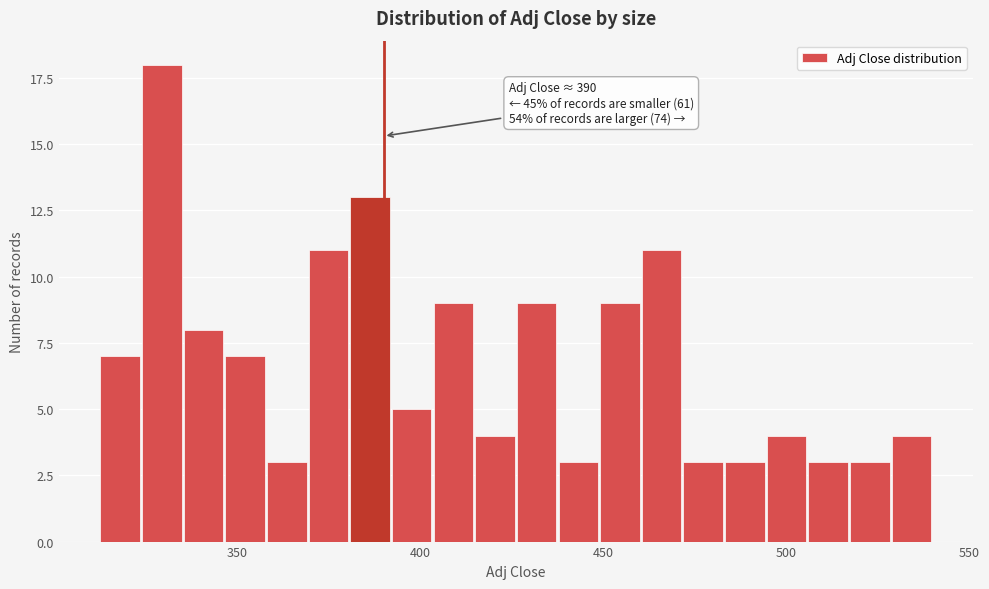

Around what value on the x-axis is the tallest bar? Give the approximate position of its centre, as read against the axis.

330